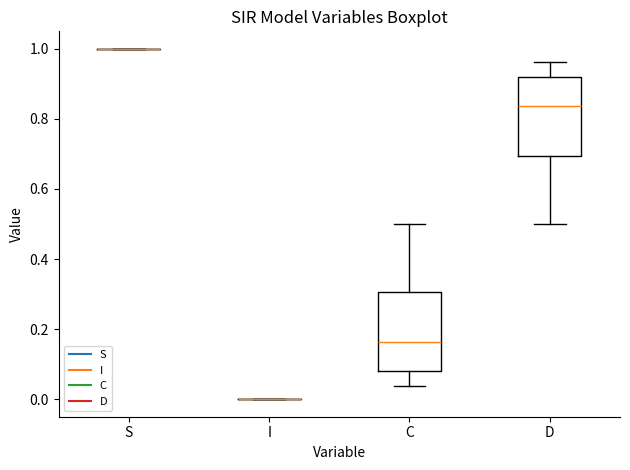

Reading left to right, transcribe this box plot: for each box, give where its median line is, the range the box spans, and where its two whiskers end, as read against the y-axis. The values are not printed on the chart, so give them approximately, as read against the axis.

S: box collapsed to a line at 1.00, whiskers 1.00 to 1.00
I: box collapsed to a line at 0.00, whiskers 0.00 to 0.00
C: median 0.16, box 0.08 to 0.30, whiskers 0.04 to 0.50
D: median 0.84, box 0.70 to 0.92, whiskers 0.50 to 0.96